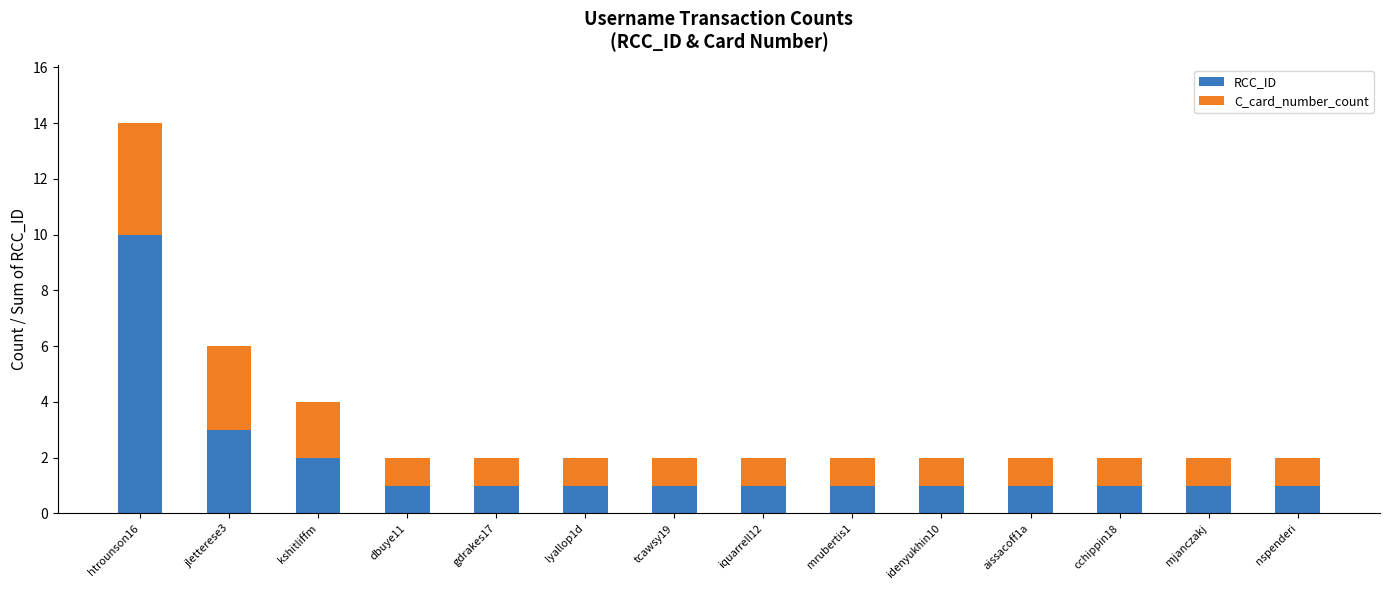

Is it true that RCC_ID equals 2 at dbuye11?

False